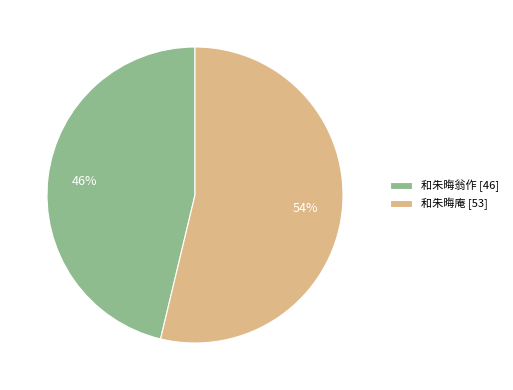

To the nearest percent, what portion does 和朱晦翁作 represent?

46%